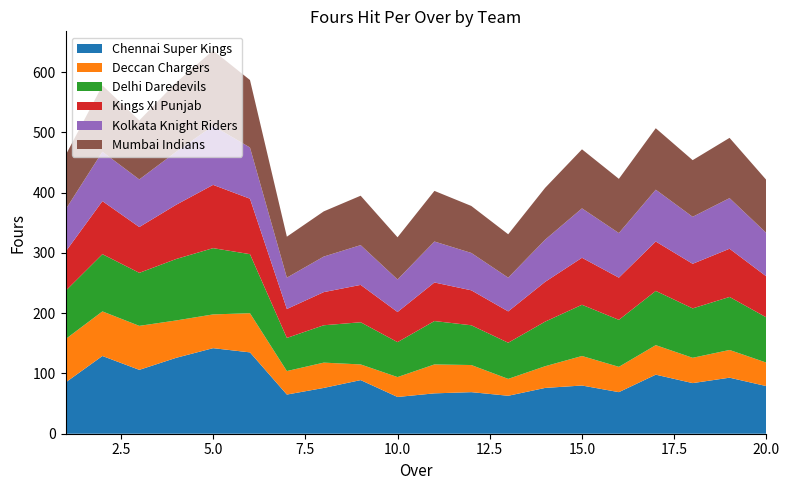

Reading left to right, extract all data points from this chart.

Chennai Super Kings: 1=85	2=129	3=106	4=126	5=142	6=135	7=65	8=76	9=89	10=61	11=67	12=69	13=63	14=76	15=80	16=69	17=98	18=84	19=93	20=79
Deccan Chargers: 1=72	2=74	3=73	4=62	5=56	6=65	7=39	8=42	9=26	10=33	11=48	12=45	13=28	14=36	15=49	16=42	17=49	18=42	19=46	20=39
Delhi Daredevils: 1=80	2=95	3=88	4=102	5=110	6=98	7=55	8=62	9=70	10=58	11=72	12=66	13=60	14=74	15=85	16=78	17=90	18=82	19=88	20=75
Kings XI Punjab: 1=65	2=88	3=76	4=90	5=105	6=92	7=48	8=55	9=62	10=50	11=64	12=58	13=52	14=66	15=78	16=70	17=82	18=74	19=80	20=68
Kolkata Knight Riders: 1=70	2=82	3=79	4=88	5=98	6=85	7=52	8=59	9=66	10=54	11=68	12=62	13=56	14=70	15=82	16=74	17=86	18=78	19=84	20=72
Mumbai Indians: 1=90	2=110	3=98	4=115	5=125	6=112	7=68	8=75	9=82	10=70	11=84	12=78	13=72	14=86	15=98	16=90	17=102	18=94	19=100	20=88